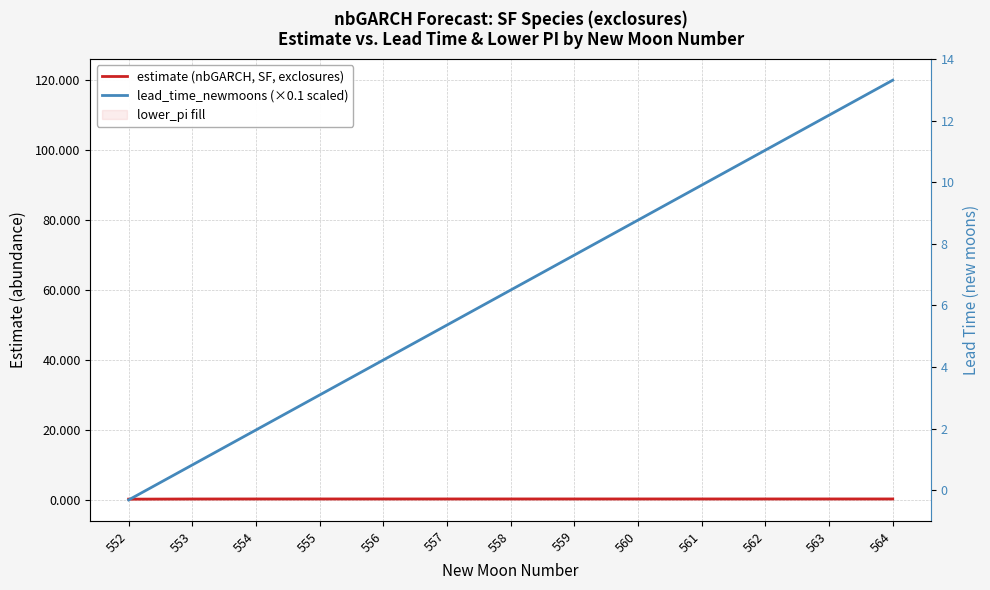

What is the difference between the maximum and second lowest values in the lead_time_newmoons (×0.1 scaled) series?

110.0